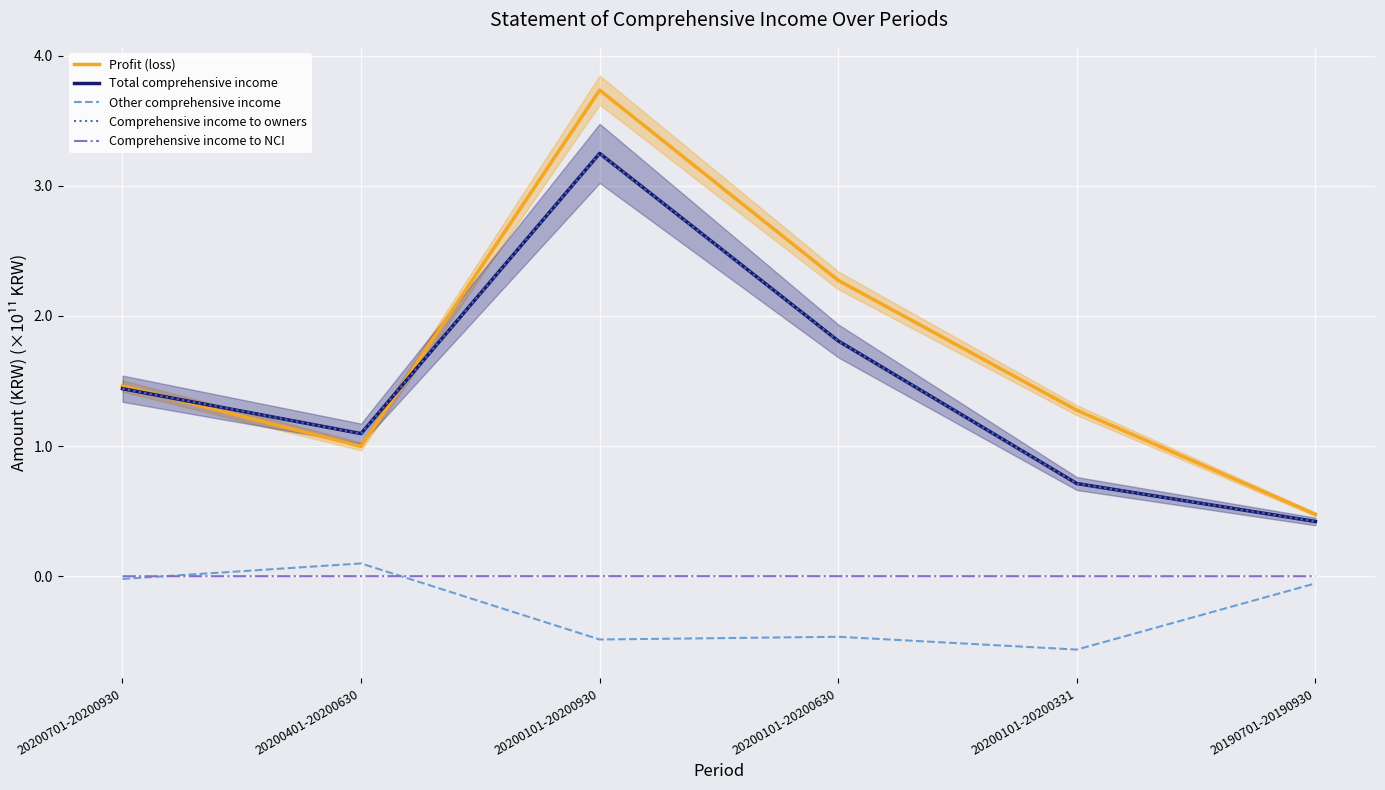

What is the greatest value displayed?

3.7